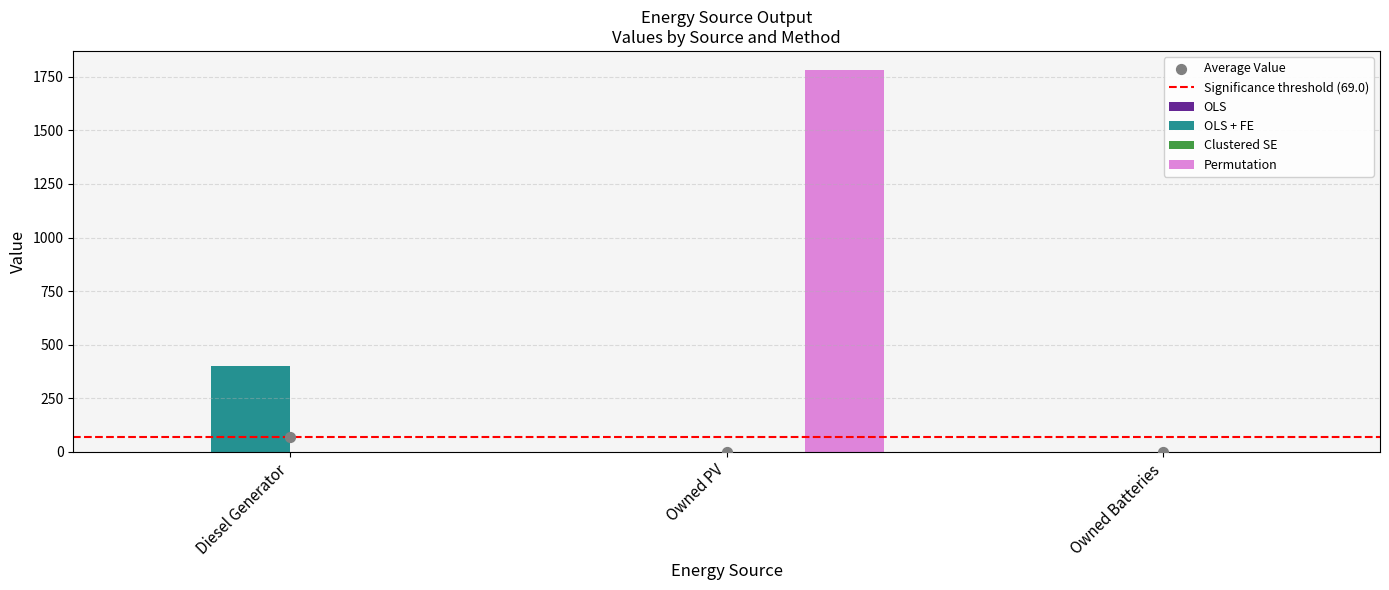

Which series contains the highest Y value?

Permutation